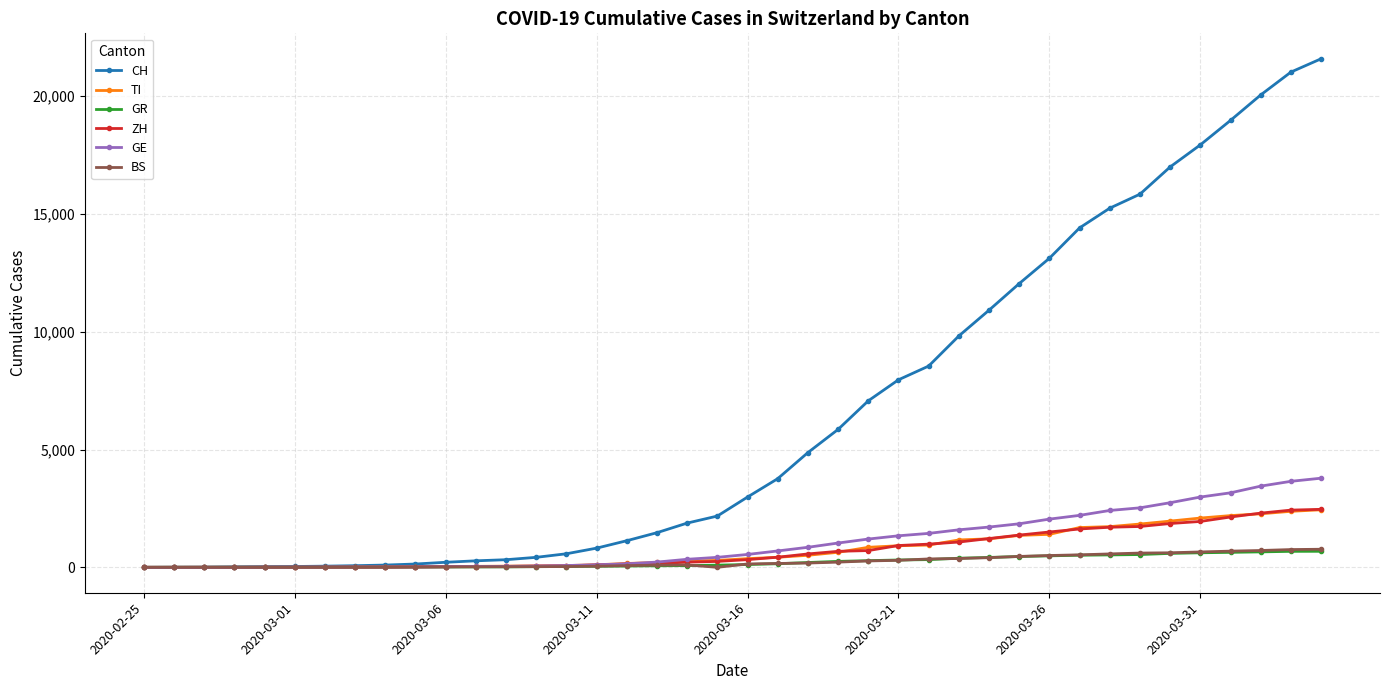

What is the difference between the maximum and minimum values in the GE series?

3783